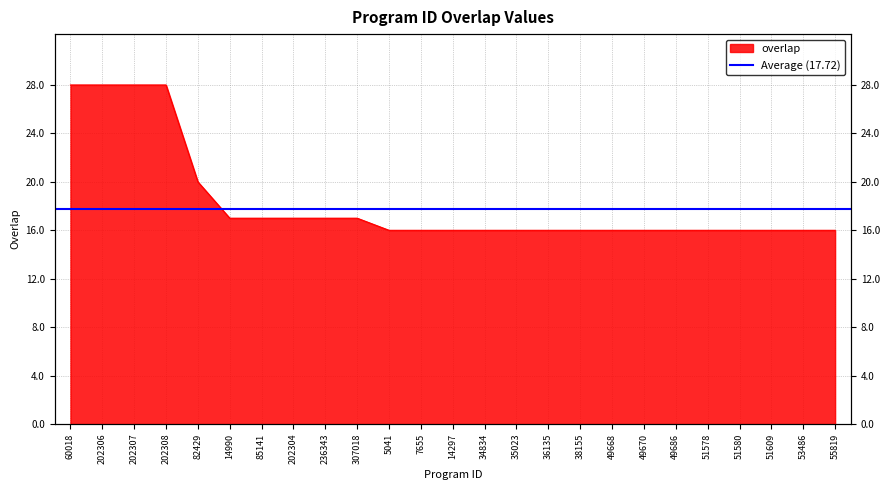

Rank the categories by value from highest to lowest.

60018, 202306, 202307, 202308, 82429, 14990, 85141, 202304, 236343, 307018, 5041, 7655, 14297, 34834, 35023, 36135, 38155, 49668, 49670, 49686, 51578, 51580, 51609, 53486, 55819